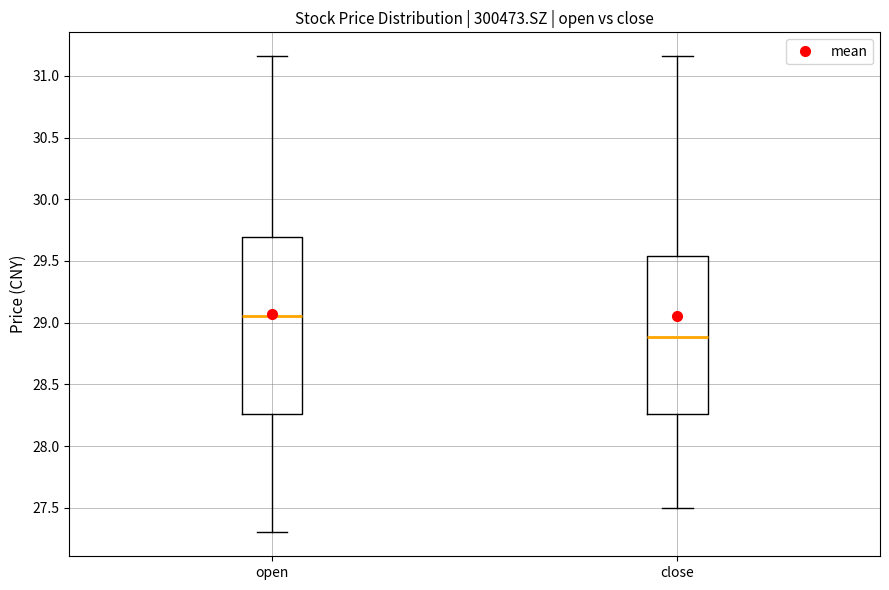

Where is the lower edge of the box for close on the y-axis? The values are not printed on the chart, so give them approximately, as read against the axis.

28.25